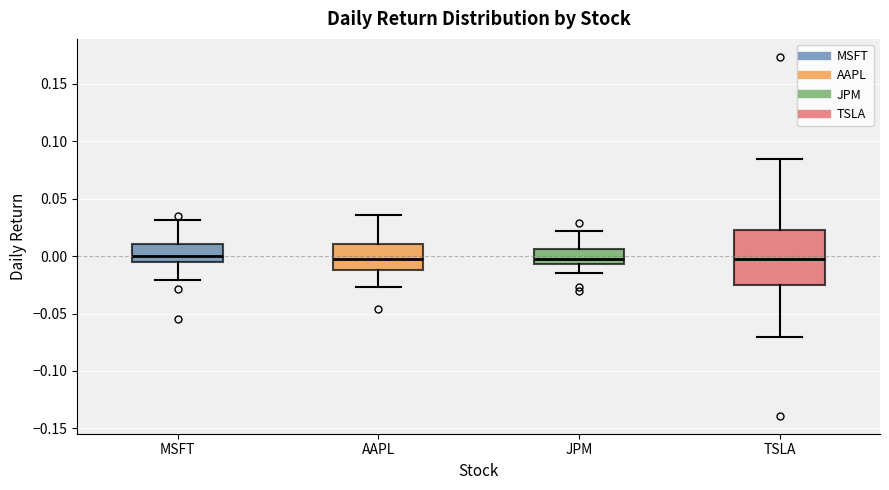

Reading left to right, read every box against the y-axis: the position of its median line, the range the box covers, and the ends of its whiskers. The values are not printed on the chart, so give them approximately, as read against the axis.

MSFT: median 0.000, box -0.005 to 0.010, whiskers -0.020 to 0.030
AAPL: median 0.000, box -0.010 to 0.010, whiskers -0.025 to 0.035
JPM: median -0.005 (just above the box's lower edge), box -0.005 to 0.005, whiskers -0.015 to 0.020
TSLA: median 0.000, box -0.025 to 0.025, whiskers -0.070 to 0.085